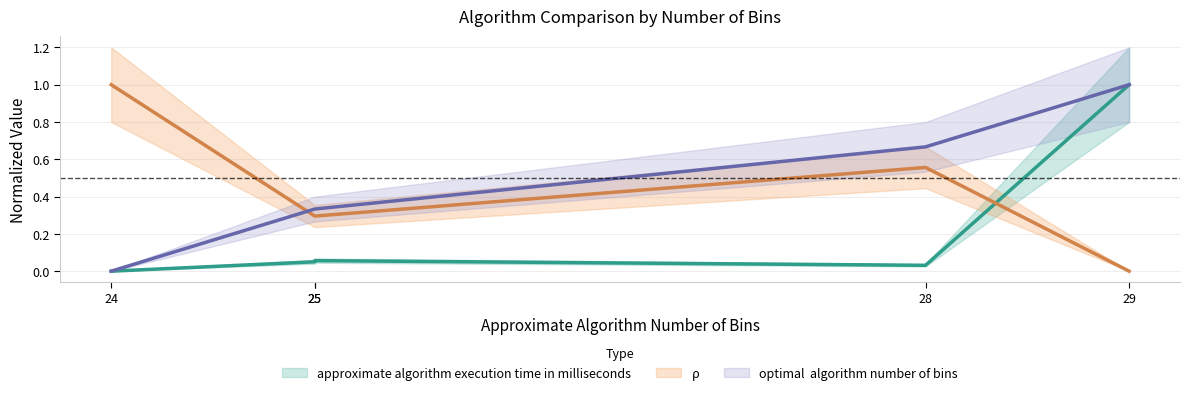

How many lines are shown in the chart?

3